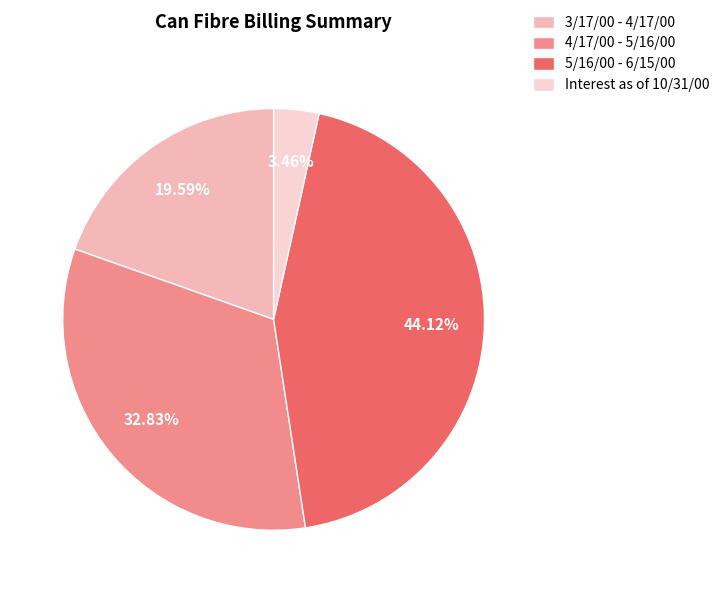

To the nearest percent, what is the average slice percentage?

25%